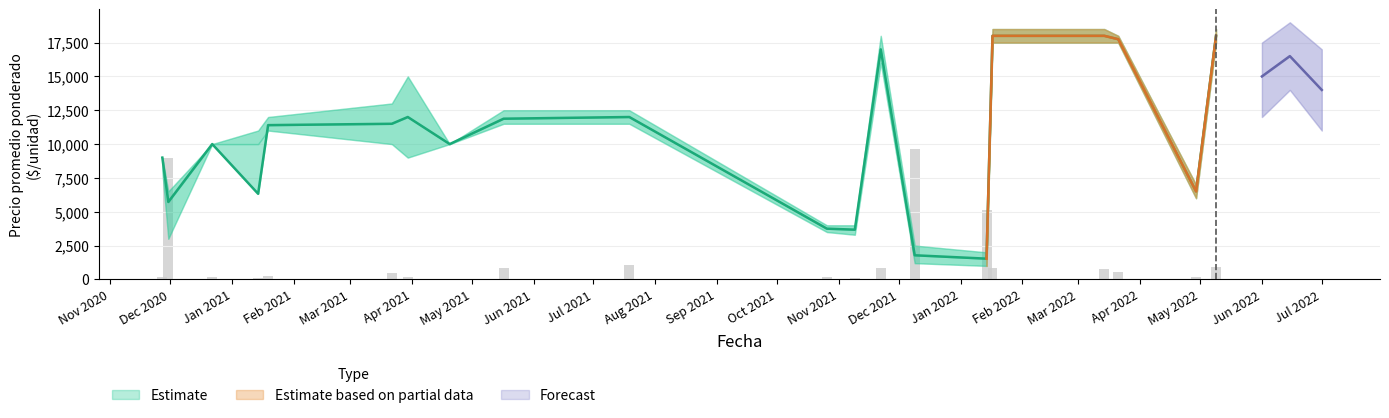

Where does the Precio promedio ponderado series first go above 11400?

2021-03-22